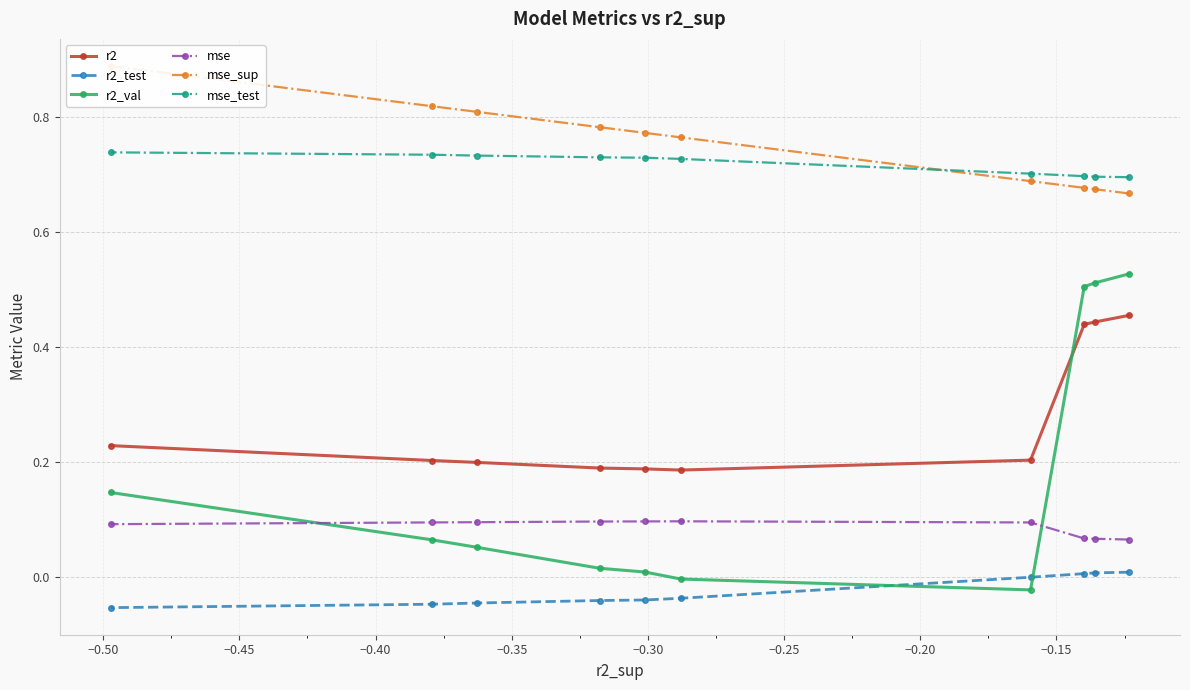

What is the difference between the second highest and minimum values in the r2_test series?

0.1